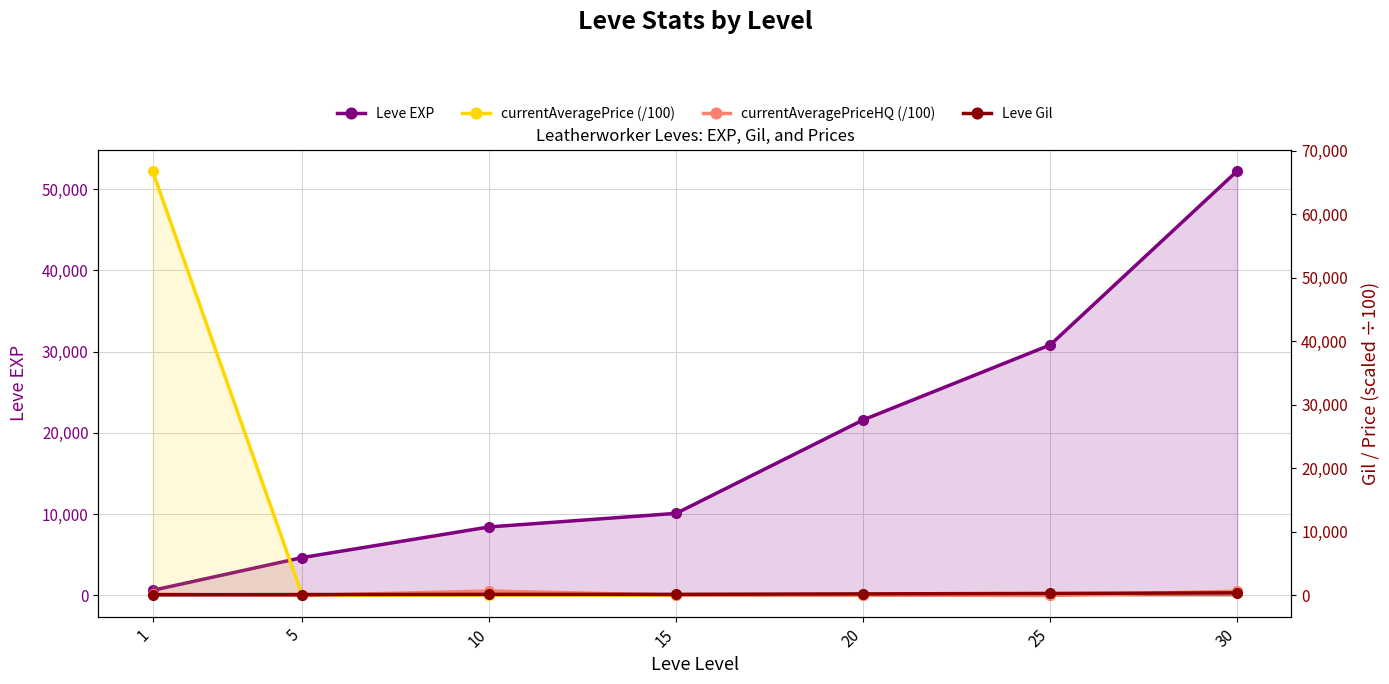

Which series has the largest range (max minus min)?

currentAveragePrice (/100)